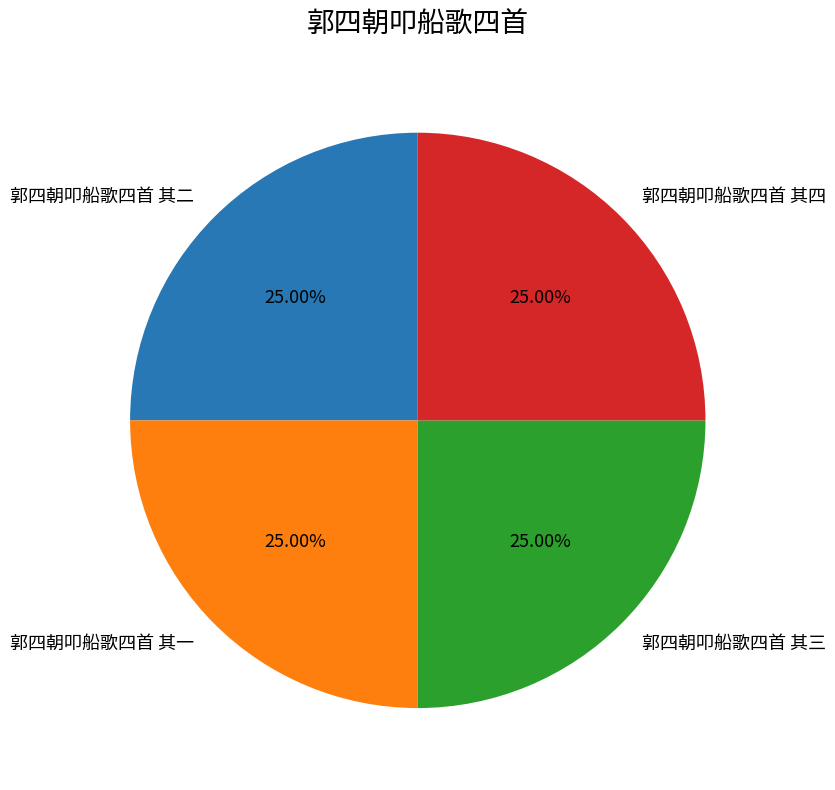

Count the number of slices in the pie.

4